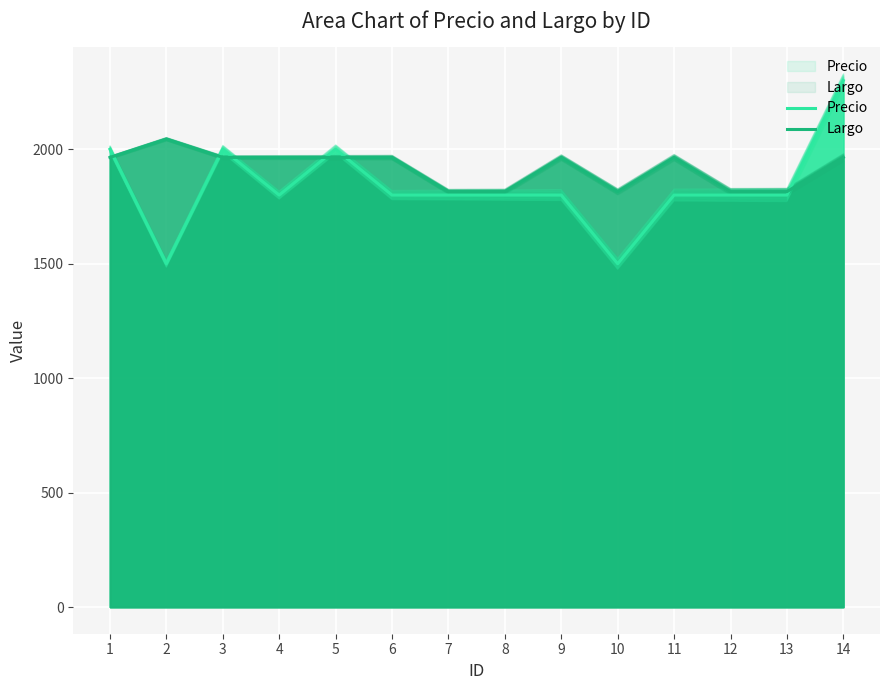

True or false: Largo has more than 0 interior local peaks.

True